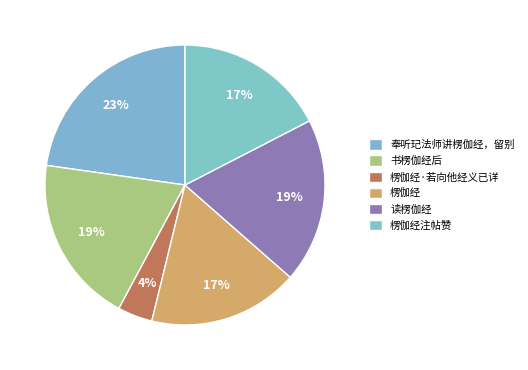

How many slices are in this pie chart?

6